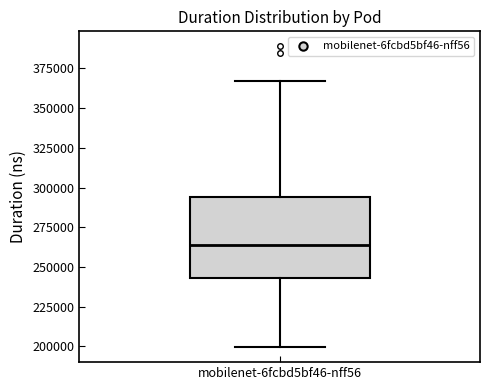

Where is the lower edge of the box for mobilenet-6fcbd5bf46-nff56 on the y-axis? The values are not printed on the chart, so give them approximately, as read against the axis.

245000